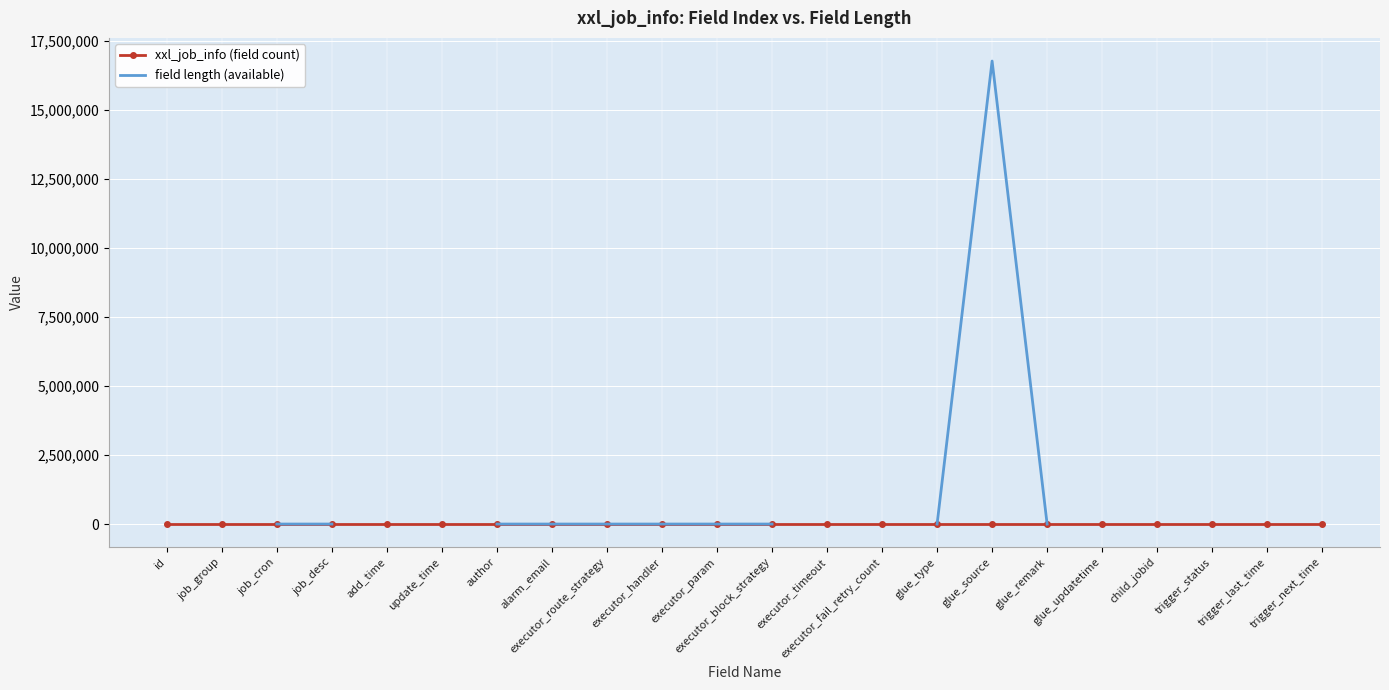

How many distinct data groups are displayed?

2